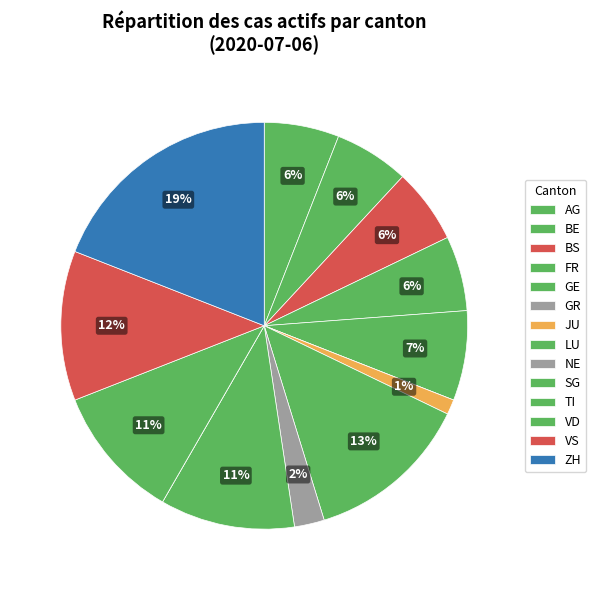

What is the change in value from JU to SG?

+8